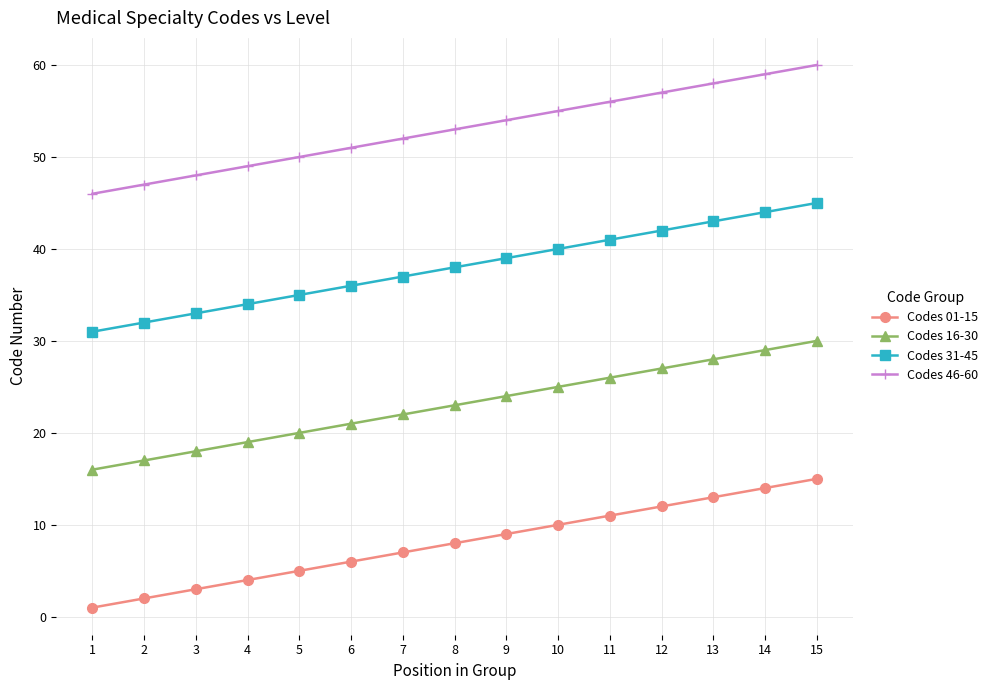

What is the greatest value displayed?

60